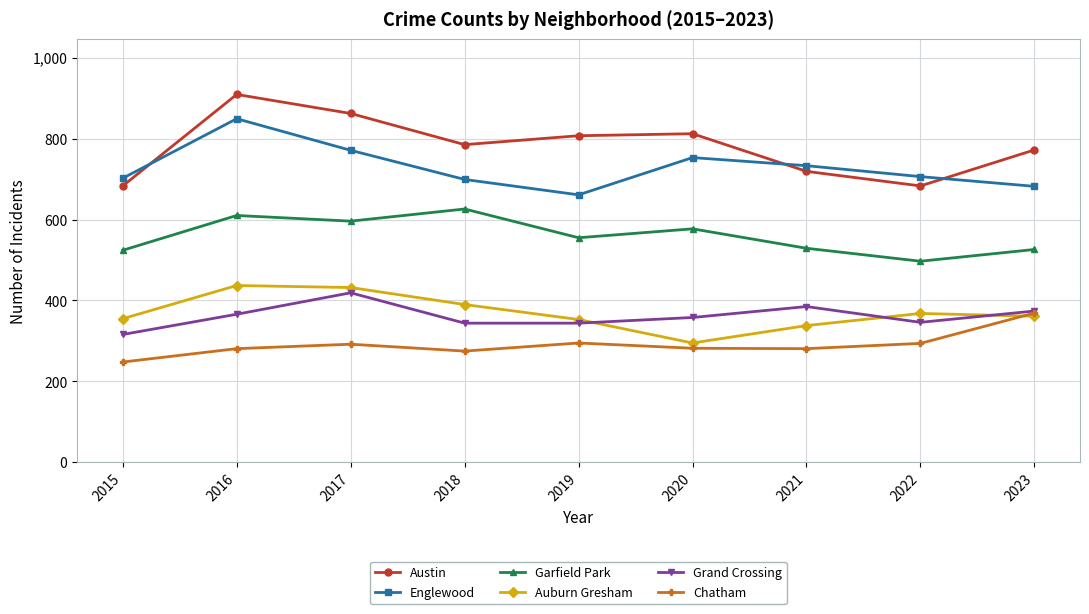

Where does the Garfield Park series first go above 555?

2016